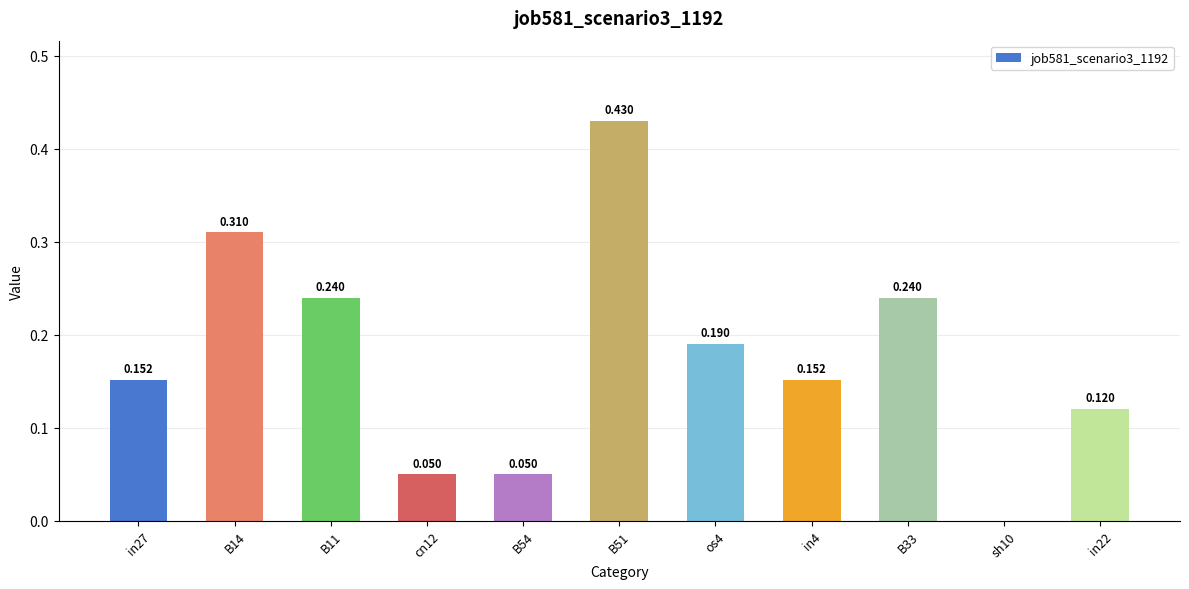

How many values are above zero?

10